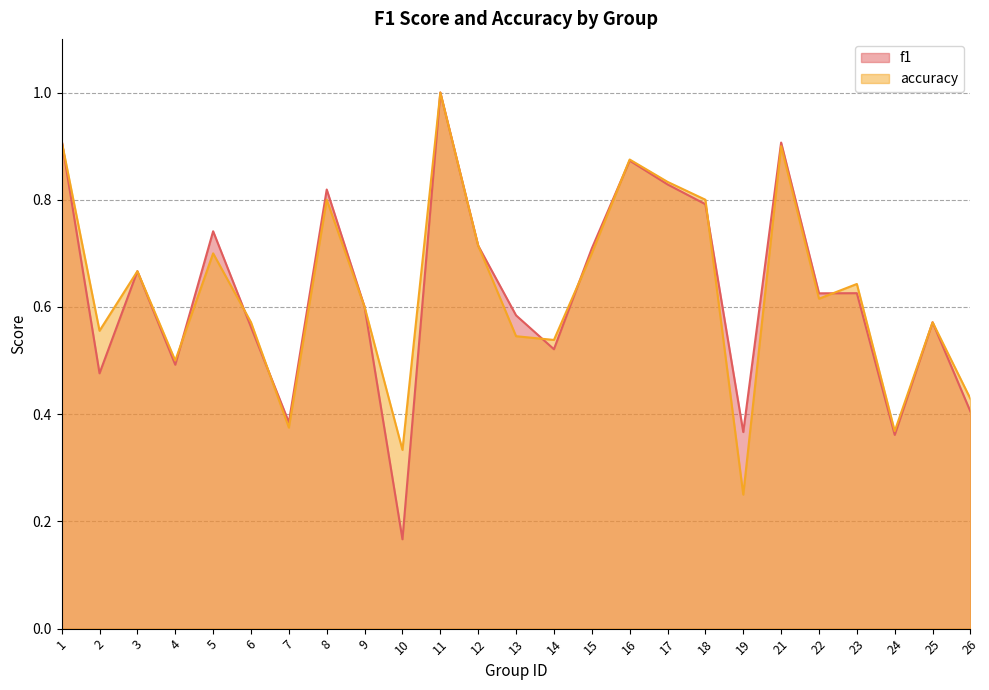

How many intersections are there between accuracy and f1?

9